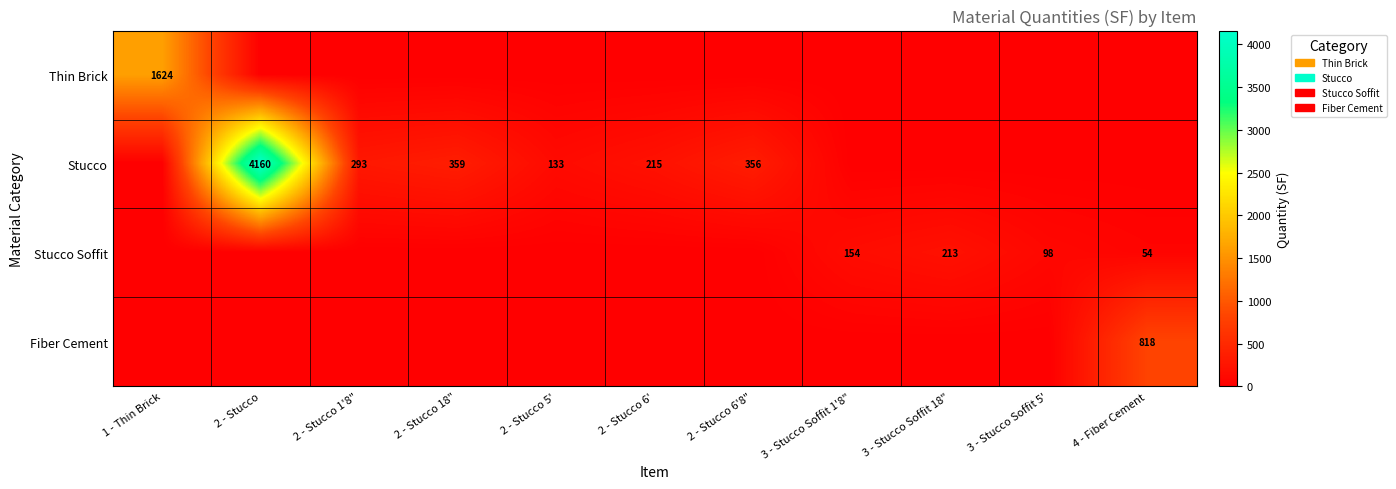

Count the number of categories in the chart.

11